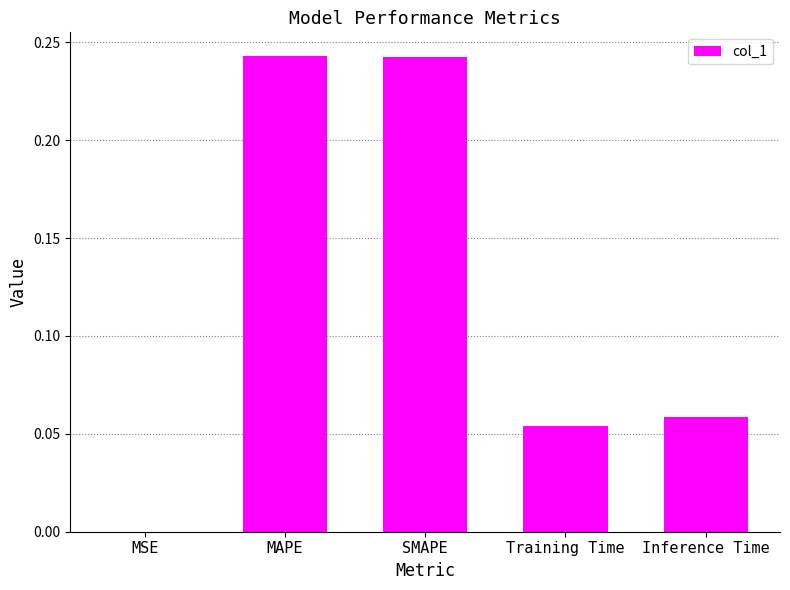

True or false: the data shows 0.0 at MSE.

True